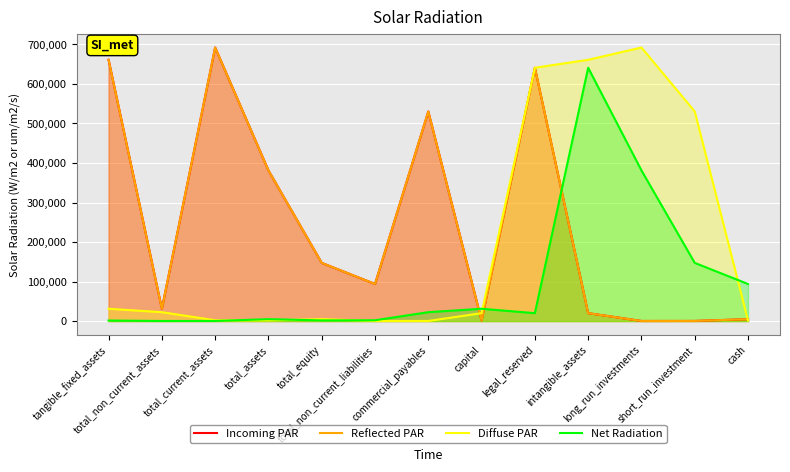

What value does the Net Radiation series have at total_assets, to the nearest 10?

4750